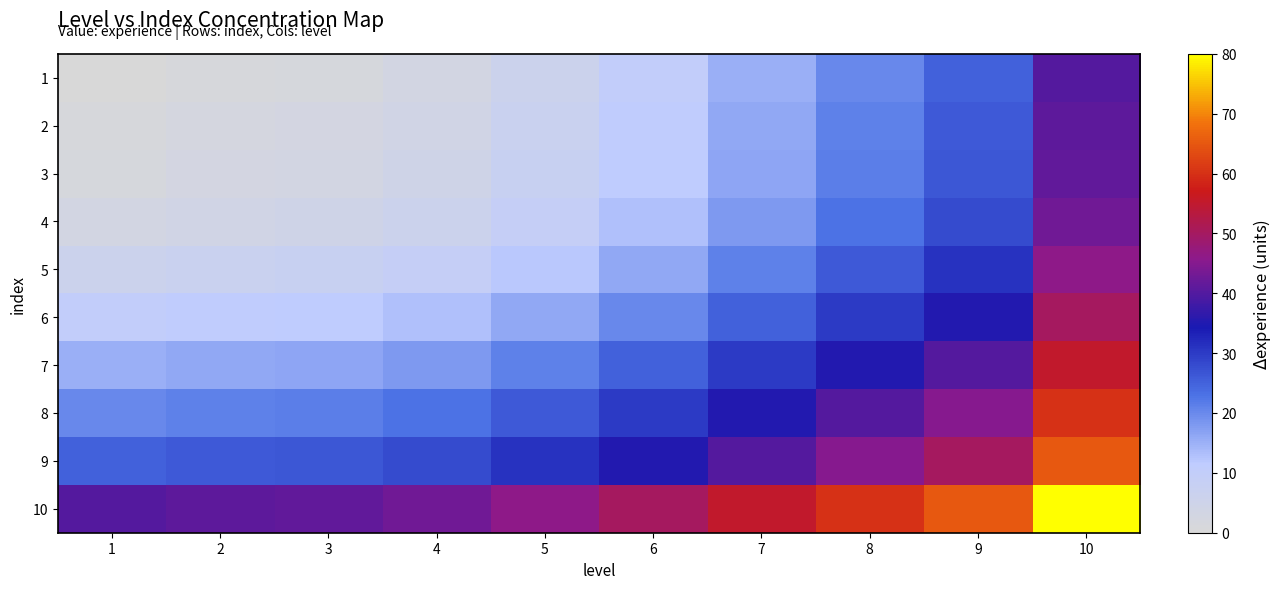

Reading left to right, extract all data points from this chart.

1: 1=0.0	2=1.0	3=1.5	4=3.0	5=6.0	6=10.0	7=15.0	8=20.0	9=25.0	10=40.0
2: 1=1.0	2=2.0	3=2.5	4=4.0	5=7.0	6=11.0	7=16.0	8=21.0	9=26.0	10=41.0
3: 1=1.5	2=2.5	3=3.0	4=4.5	5=7.5	6=11.5	7=16.5	8=21.5	9=26.5	10=41.5
4: 1=3.0	2=4.0	3=4.5	4=6.0	5=9.0	6=13.0	7=18.0	8=23.0	9=28.0	10=43.0
5: 1=6.0	2=7.0	3=7.5	4=9.0	5=12.0	6=16.0	7=21.0	8=26.0	9=31.0	10=46.0
6: 1=10.0	2=11.0	3=11.5	4=13.0	5=16.0	6=20.0	7=25.0	8=30.0	9=35.0	10=50.0
7: 1=15.0	2=16.0	3=16.5	4=18.0	5=21.0	6=25.0	7=30.0	8=35.0	9=40.0	10=55.0
8: 1=20.0	2=21.0	3=21.5	4=23.0	5=26.0	6=30.0	7=35.0	8=40.0	9=45.0	10=60.0
9: 1=25.0	2=26.0	3=26.5	4=28.0	5=31.0	6=35.0	7=40.0	8=45.0	9=50.0	10=65.0
10: 1=40.0	2=41.0	3=41.5	4=43.0	5=46.0	6=50.0	7=55.0	8=60.0	9=65.0	10=80.0